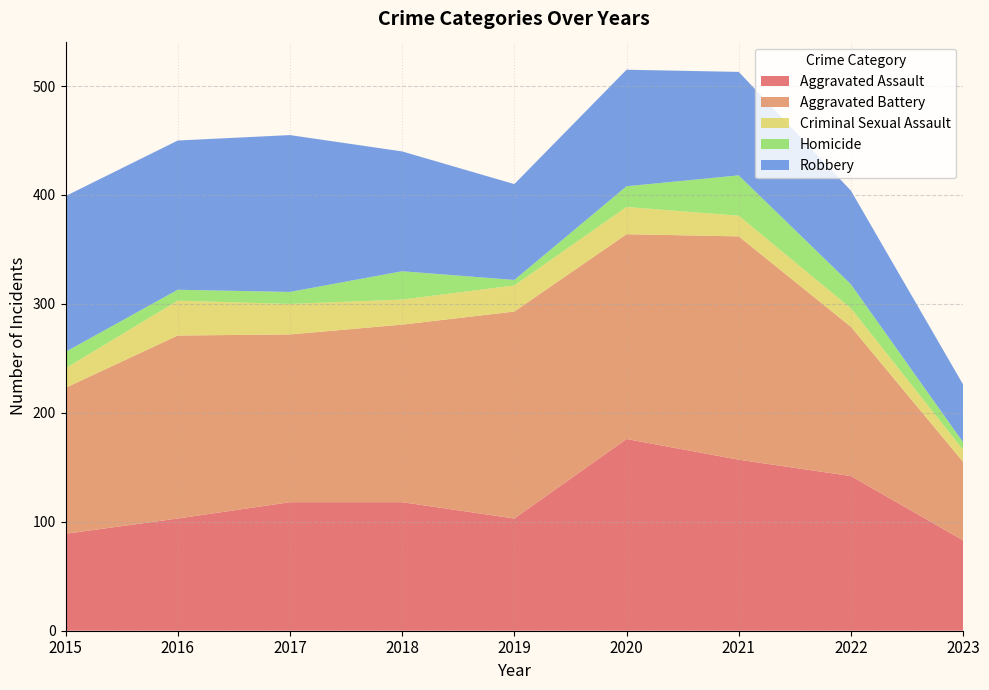

Reading left to right, transcribe all the data shown in this chart.

Aggravated Assault: 89	103	118	118	103	176	157	142	83
Aggravated Battery: 134	168	154	163	190	188	205	137	72
Criminal Sexual Assault: 18	32	28	23	24	25	19	17	11
Homicide: 15	10	11	26	5	19	37	22	7
Robbery: 143	137	144	110	88	107	95	86	53